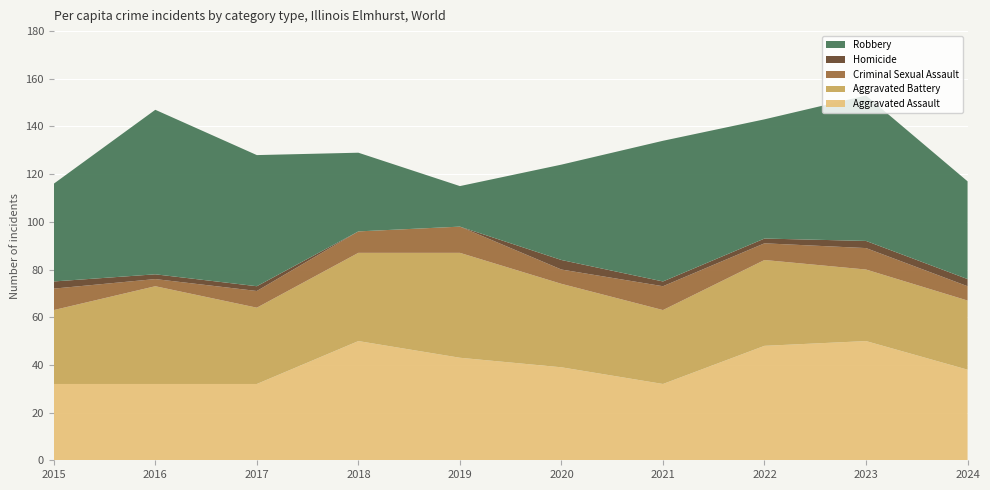

Reading right to left, what are all the values shown in this chart?

Aggravated Assault: 2024=38	2023=50	2022=48	2021=32	2020=39	2019=43	2018=50	2017=32	2016=32	2015=32
Aggravated Battery: 2024=29	2023=30	2022=36	2021=31	2020=35	2019=44	2018=37	2017=32	2016=41	2015=31
Criminal Sexual Assault: 2024=6	2023=9	2022=7	2021=10	2020=6	2019=11	2018=9	2017=7	2016=3	2015=9
Homicide: 2024=3	2023=3	2022=2	2021=2	2020=4	2019=0	2018=0	2017=2	2016=2	2015=3
Robbery: 2024=41	2023=61	2022=50	2021=59	2020=40	2019=17	2018=33	2017=55	2016=69	2015=41